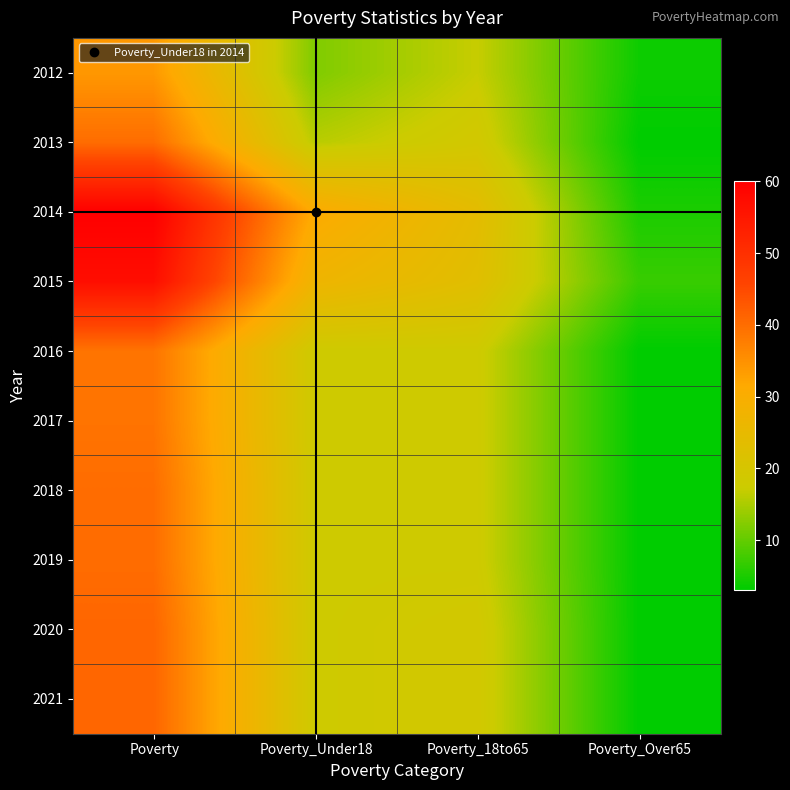

At Poverty_Over65, list the series in order from smallest to largest.

2013, 2016, 2017, 2018, 2019, 2020, 2021, 2012, 2014, 2015